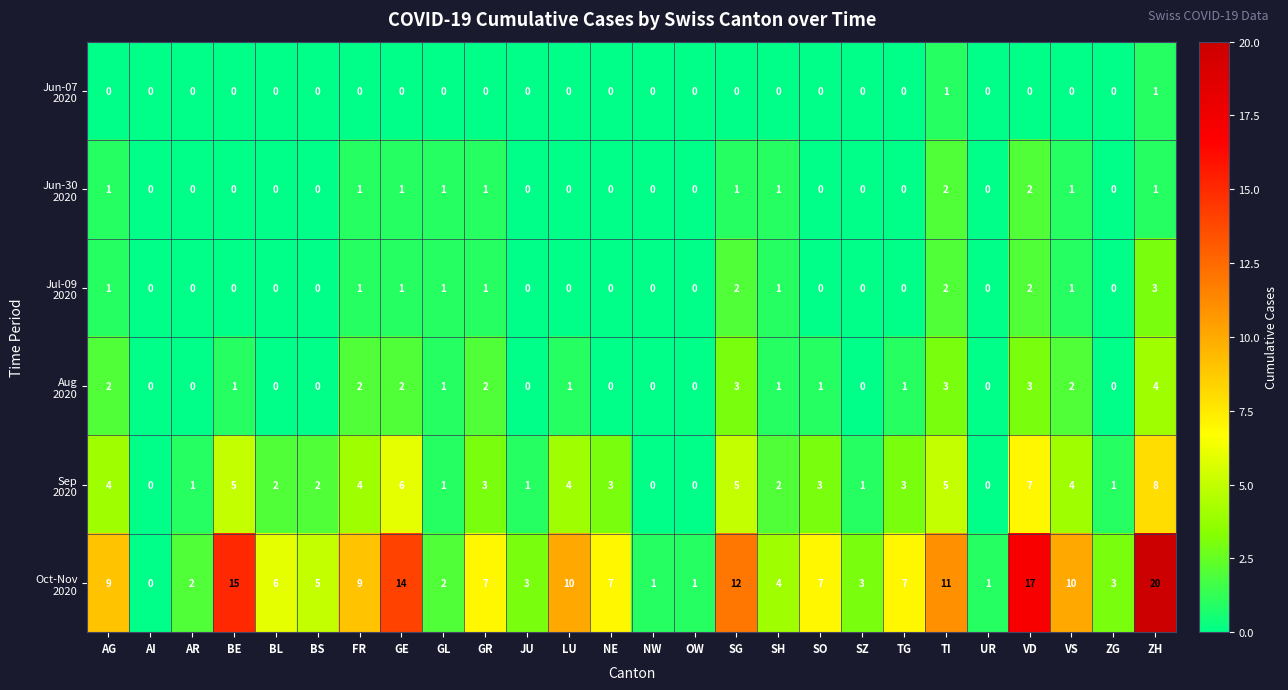

What is the maximum value shown in the chart?

20